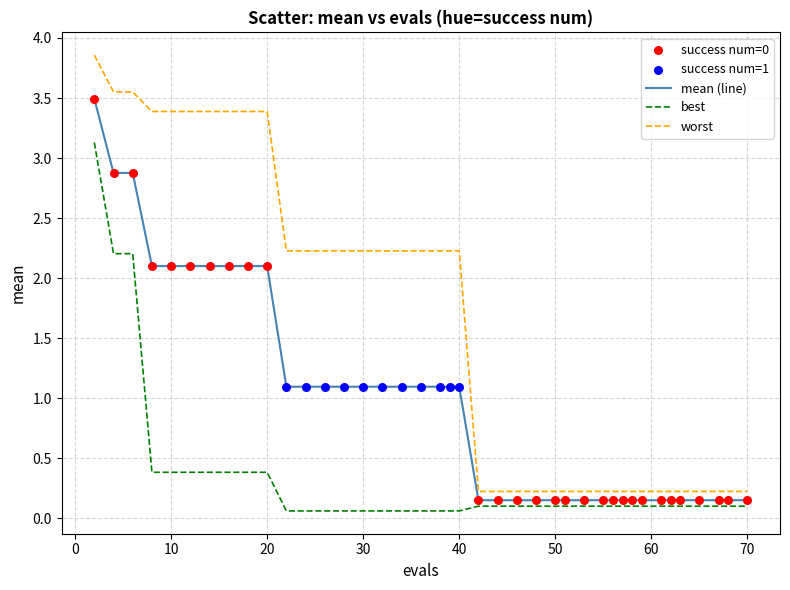

True or false: worst and best cross at least once.

False